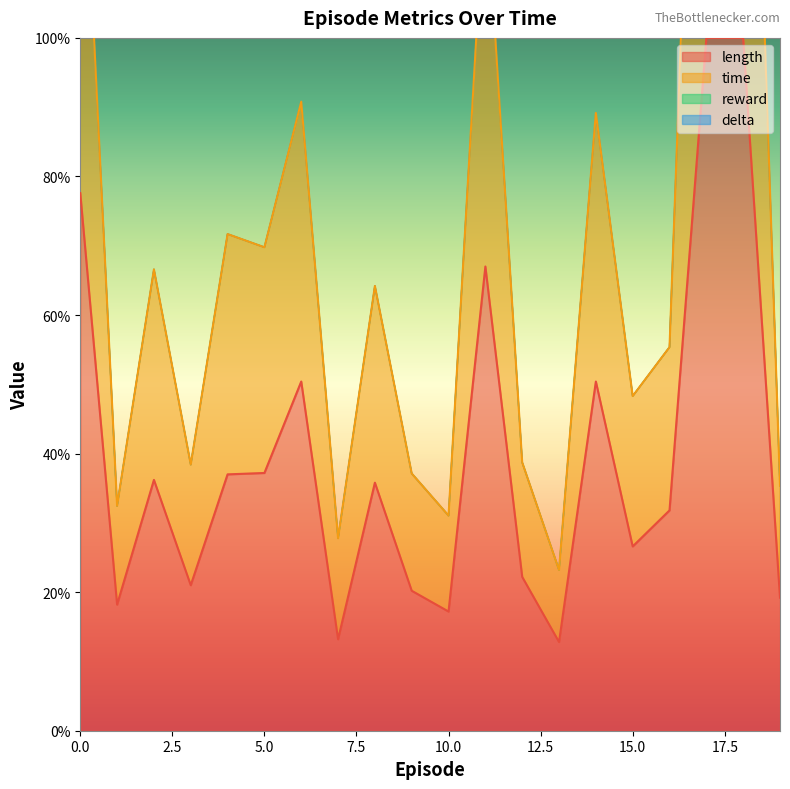

How many interior local peaks does the length series have?

5